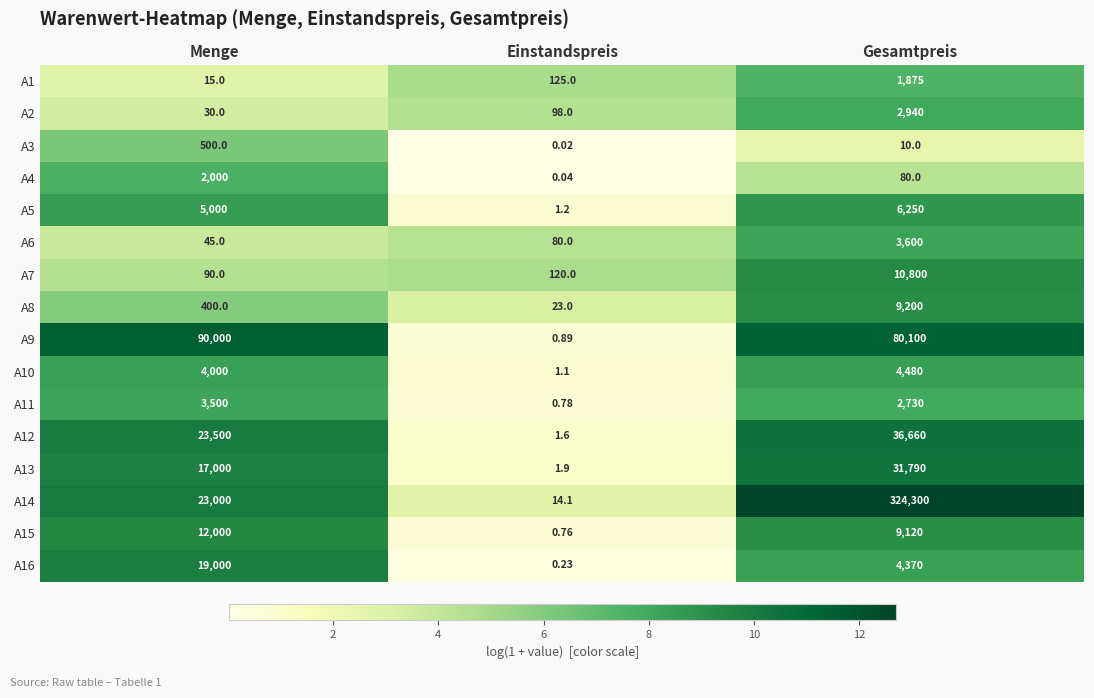

Which category has the lowest value across all series?

Einstandspreis